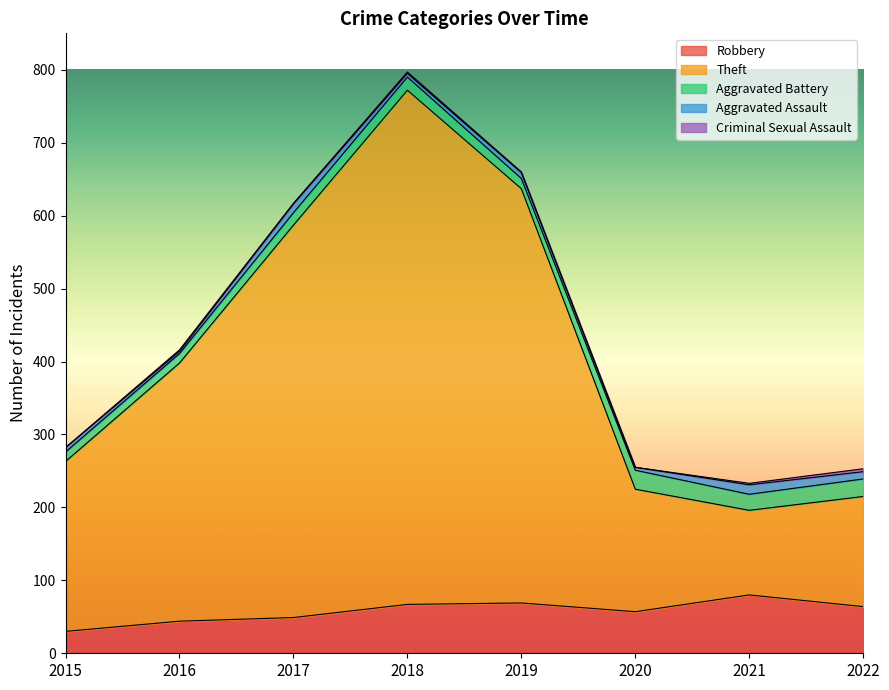

Reading left to right, extract all data points from this chart.

Robbery: 2015=30	2016=44	2017=49	2018=67	2019=69	2020=57	2021=80	2022=64
Theft: 2015=233	2016=354	2017=538	2018=705	2019=568	2020=168	2021=116	2022=151
Aggravated Battery: 2015=13	2016=13	2017=17	2018=18	2019=14	2020=26	2021=22	2022=24
Aggravated Assault: 2015=6	2016=3	2017=12	2018=5	2019=8	2020=4	2021=13	2022=10
Criminal Sexual Assault: 2015=0	2016=2	2017=1	2018=2	2019=1	2020=0	2021=2	2022=4